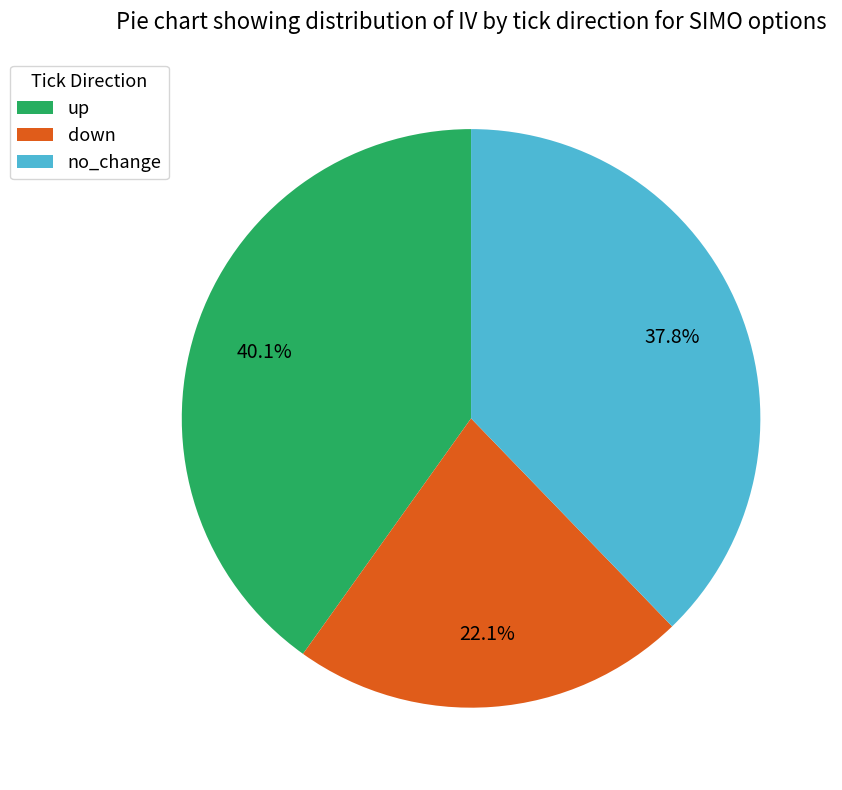

Does no_change represent more than half of the total?

No